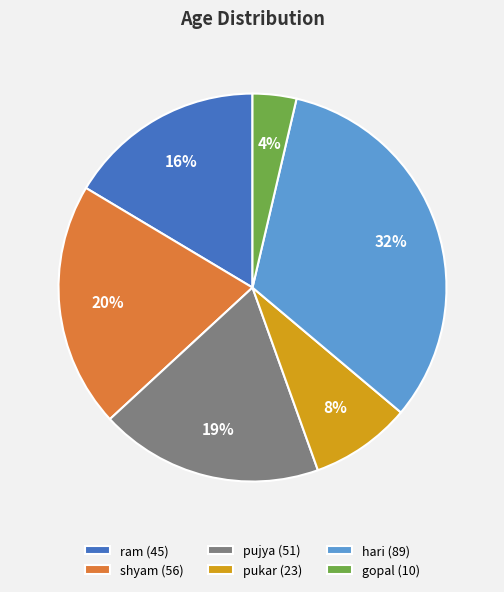

Is the sum of gopal (10) and shyam (56) greater than half?

No